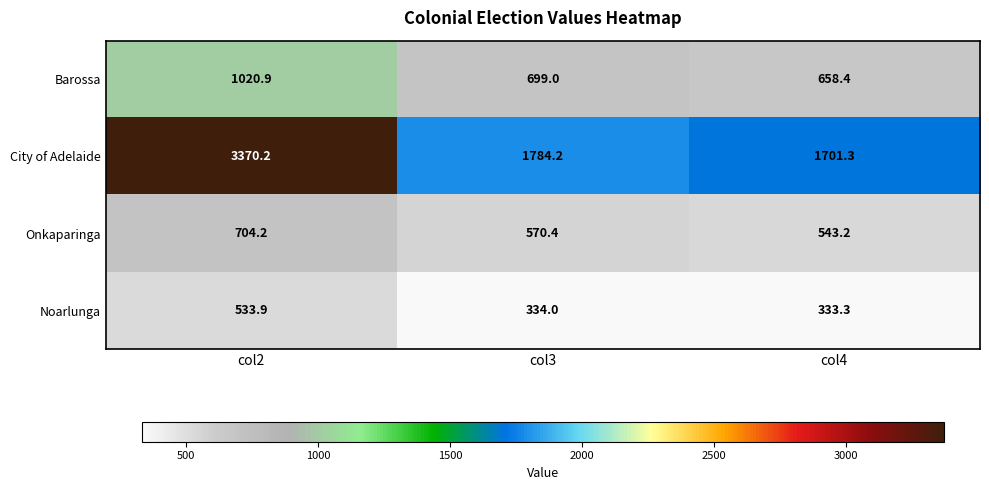

What is the total value across all series at col2?

5629.2